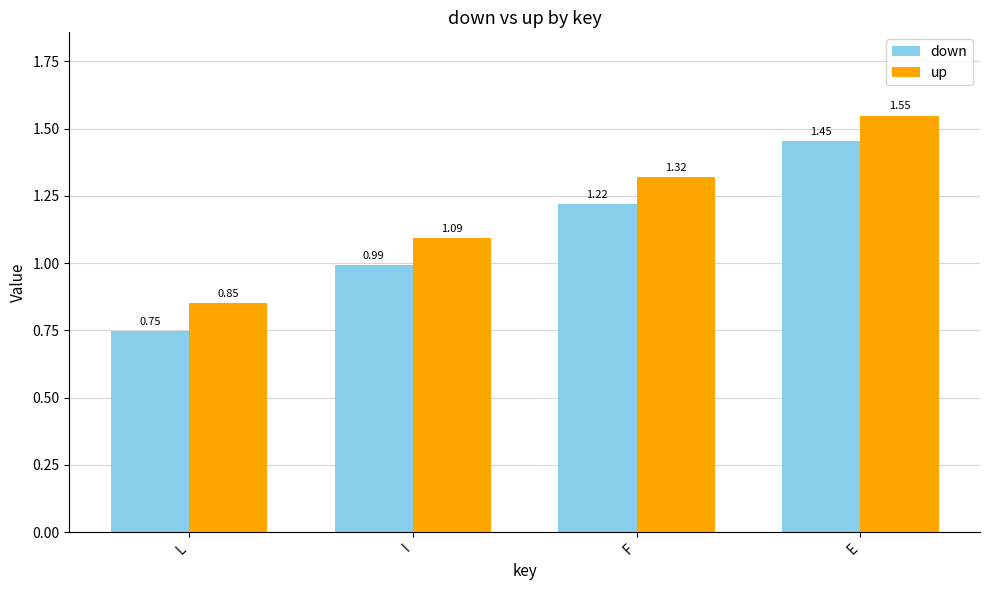

How many series are shown in this chart?

2